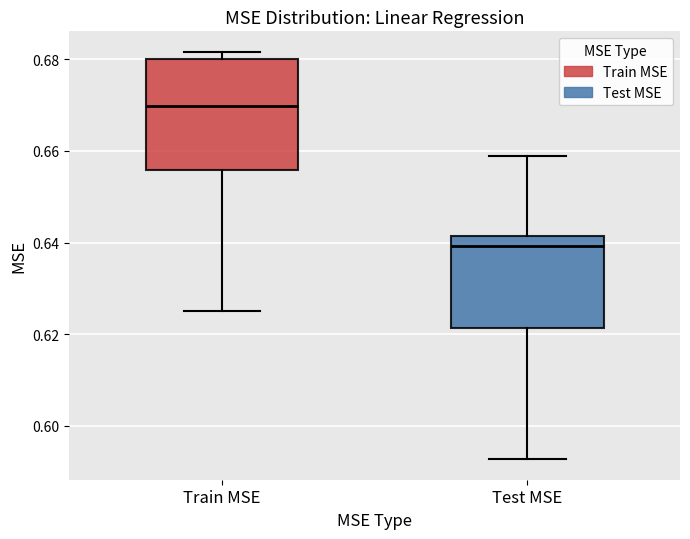

Reading left to right, transcribe this box plot: for each box, give where its median line is, the range the box spans, and where its two whiskers end, as read against the y-axis. The values are not printed on the chart, so give them approximately, as read against the axis.

Train MSE: median 0.670, box 0.656 to 0.680, whiskers 0.626 to 0.682
Test MSE: median 0.640, box 0.622 to 0.642, whiskers 0.592 to 0.658